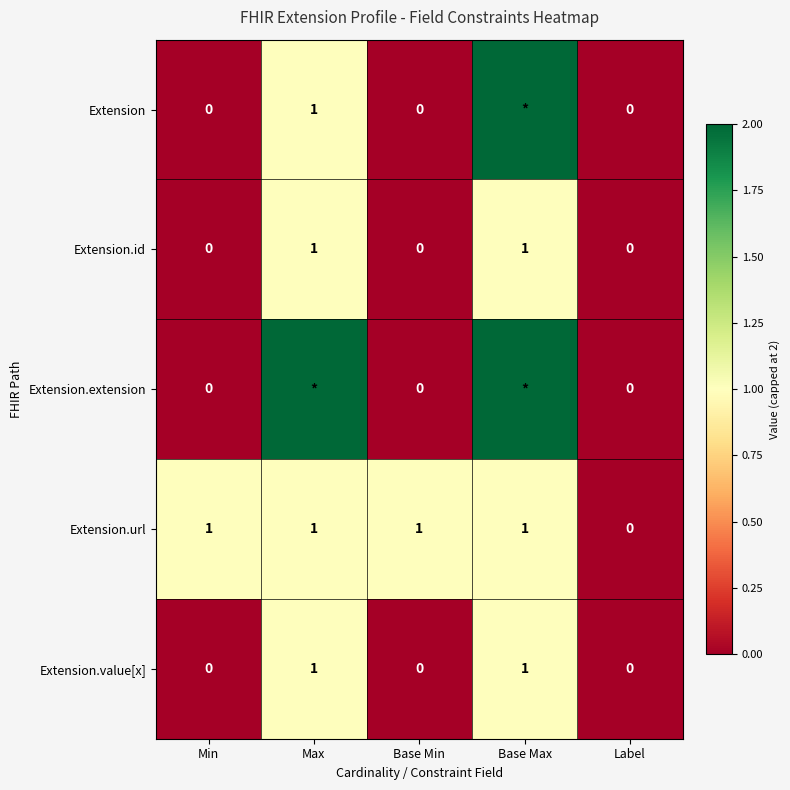

Which category has the lowest value across all series?

Min